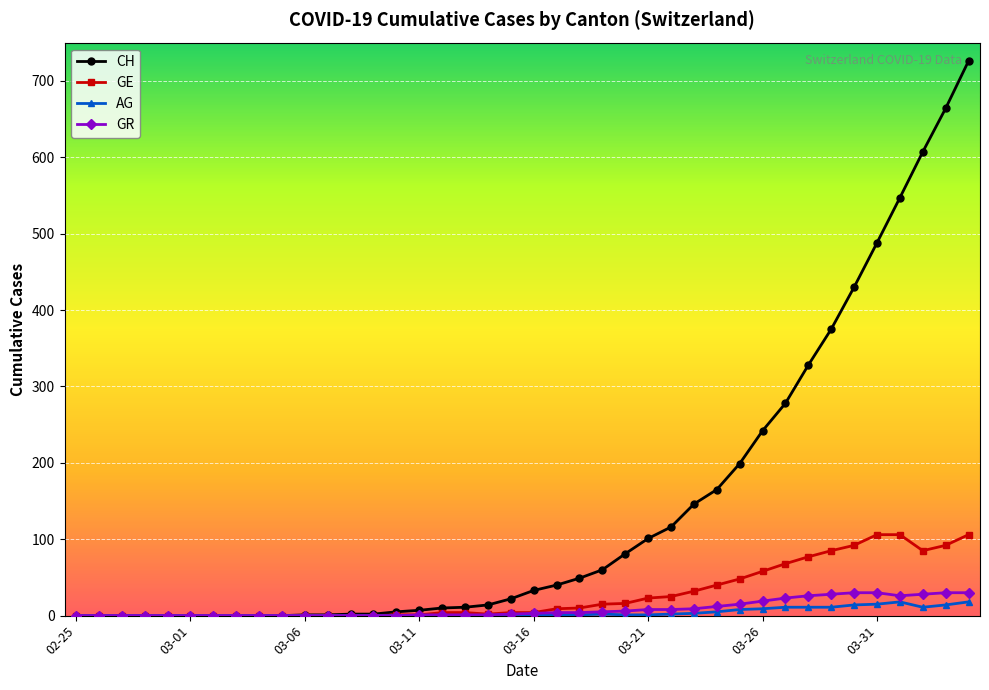

What is the maximum value shown in the chart?

726